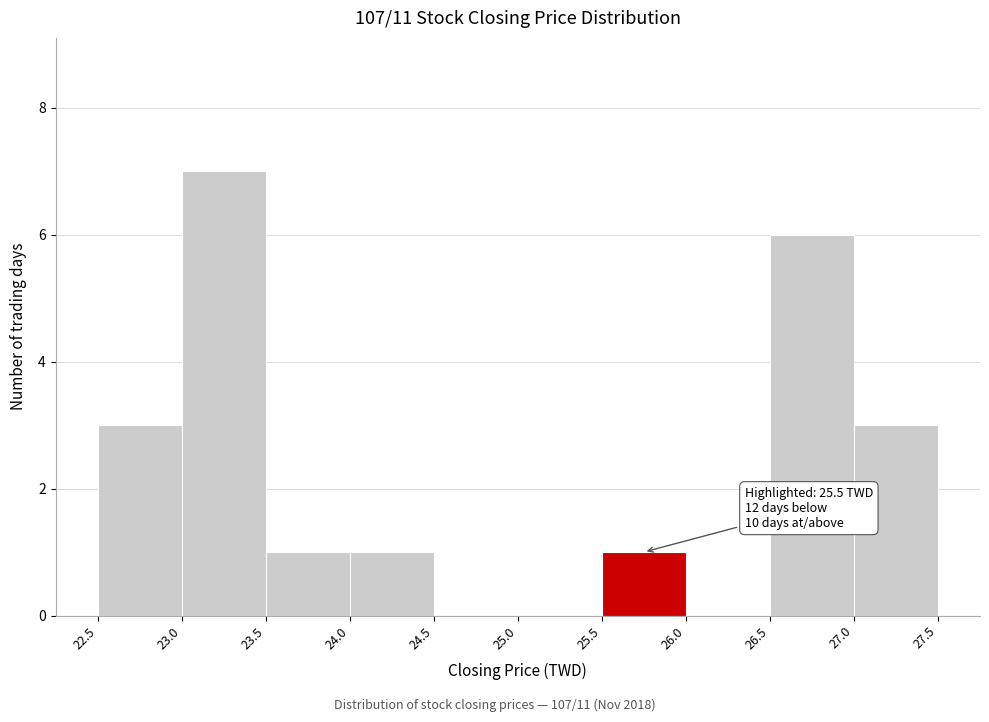

Which range on the x-axis has the tallest bar?

23.0 to 23.5